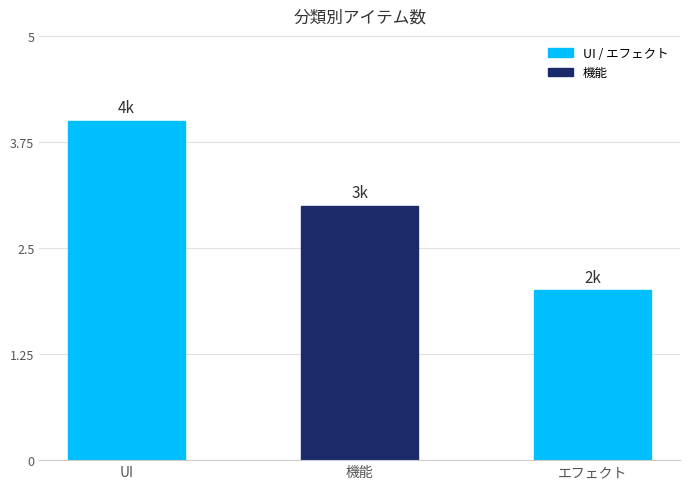

How many bars are there in total?

3